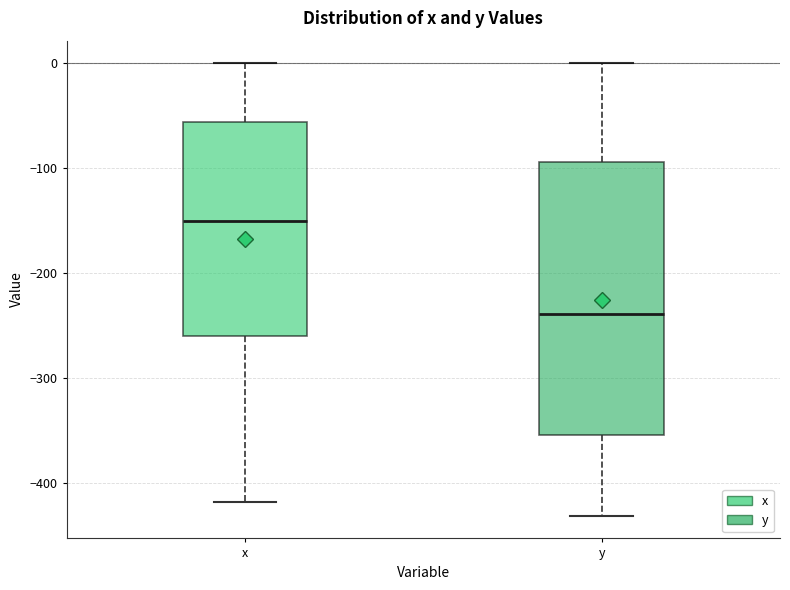

Which box is the tallest, from its lower edge to its upper edge?

y